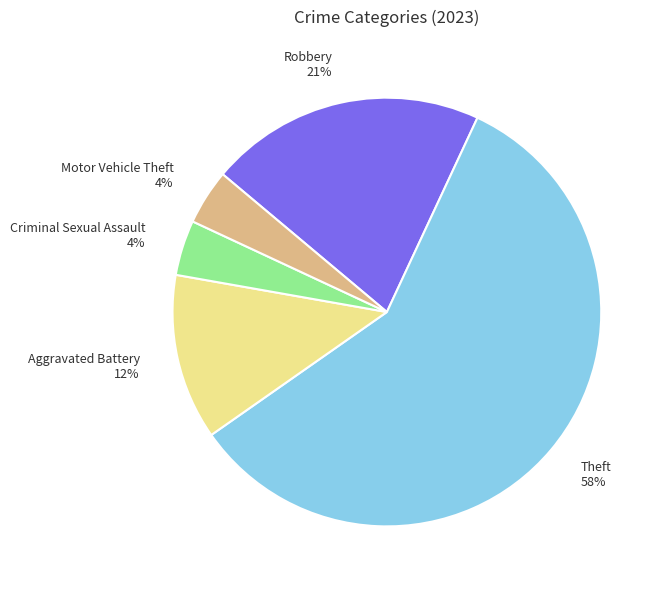

Which slice represents more than half of the pie?

Theft